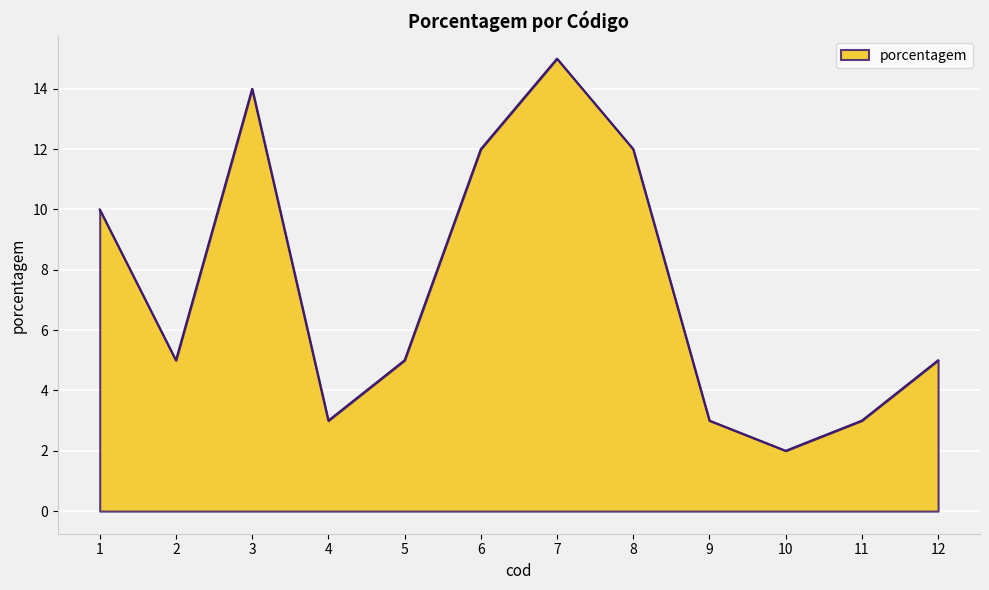

How many lines are shown in the chart?

1